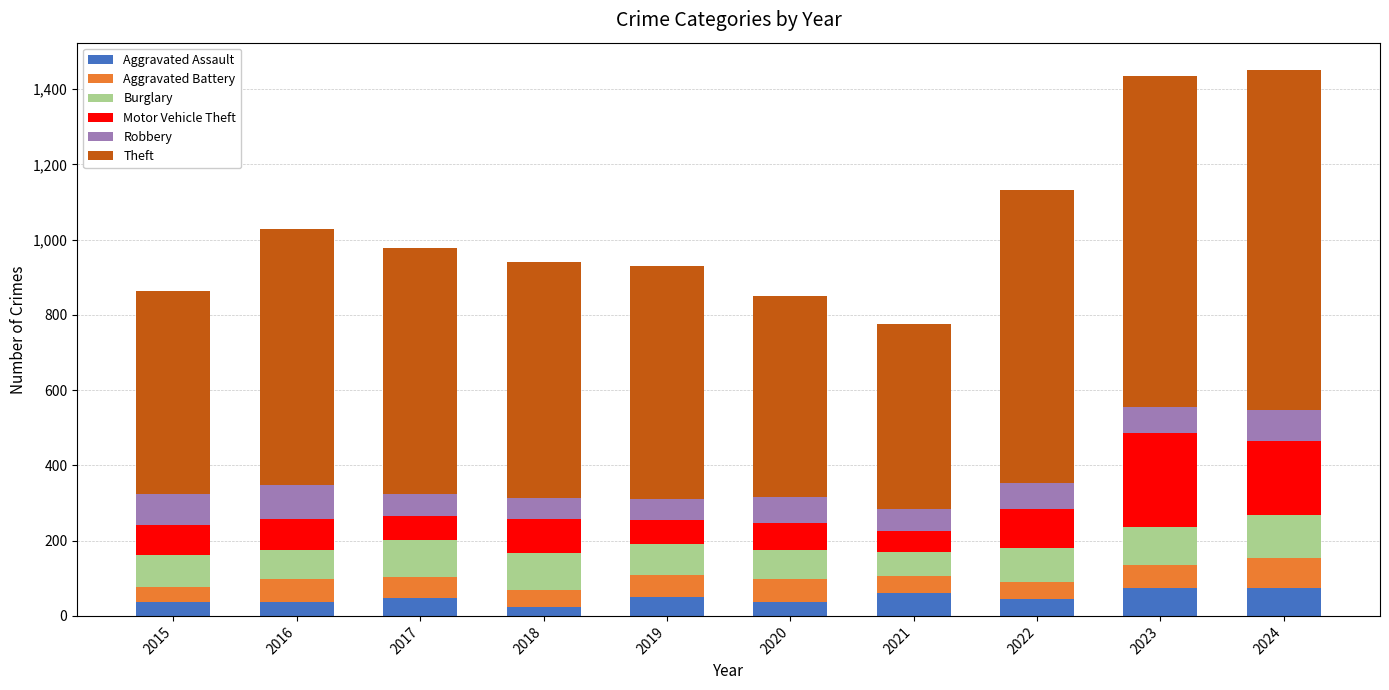

What is the average value of the Aggravated Assault series?

49